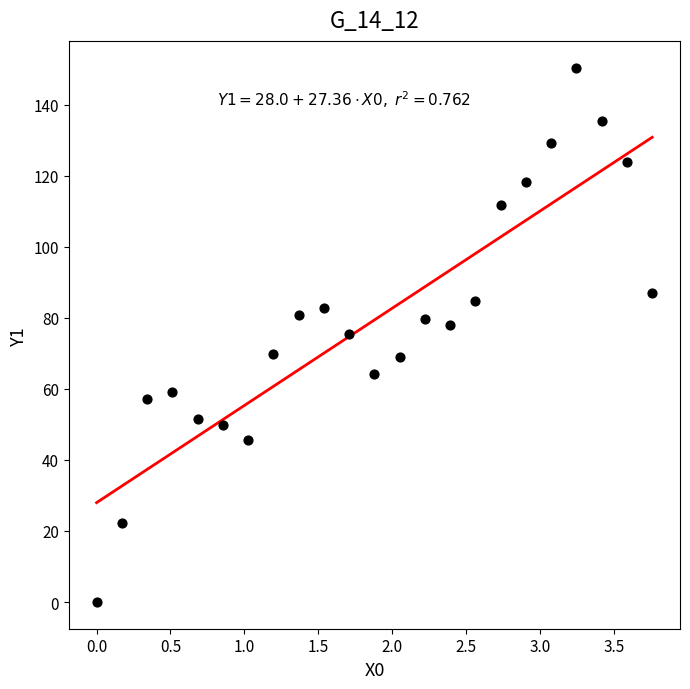

What is the range of X values (max minus min)?

3.8